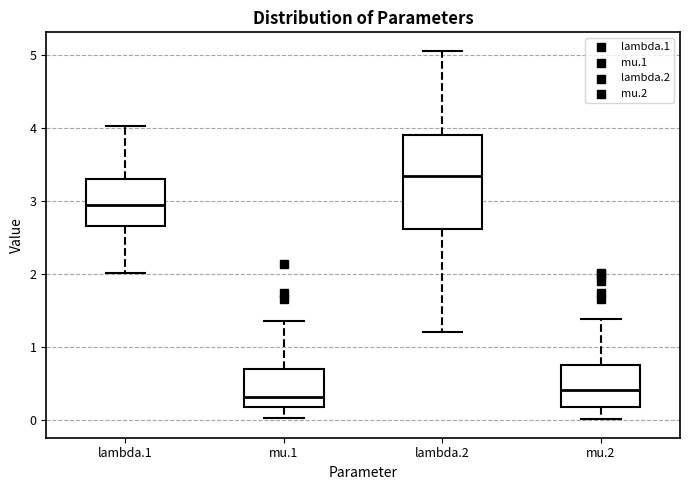

Which box is the tallest, from its lower edge to its upper edge?

lambda.2